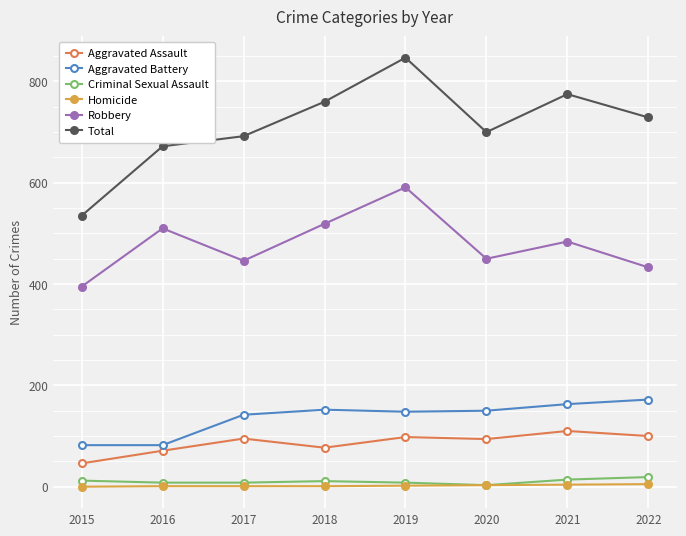

True or false: Total has more than 1 points higher than both neighbors.

True